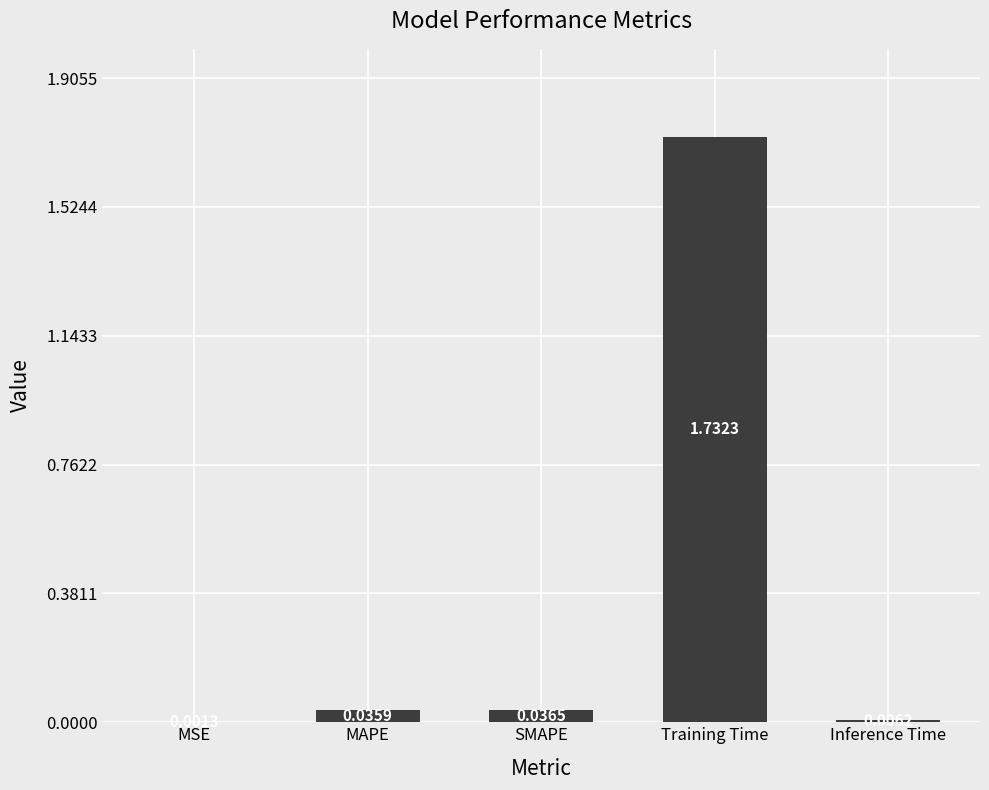

Which category has the highest value across all series?

Training Time